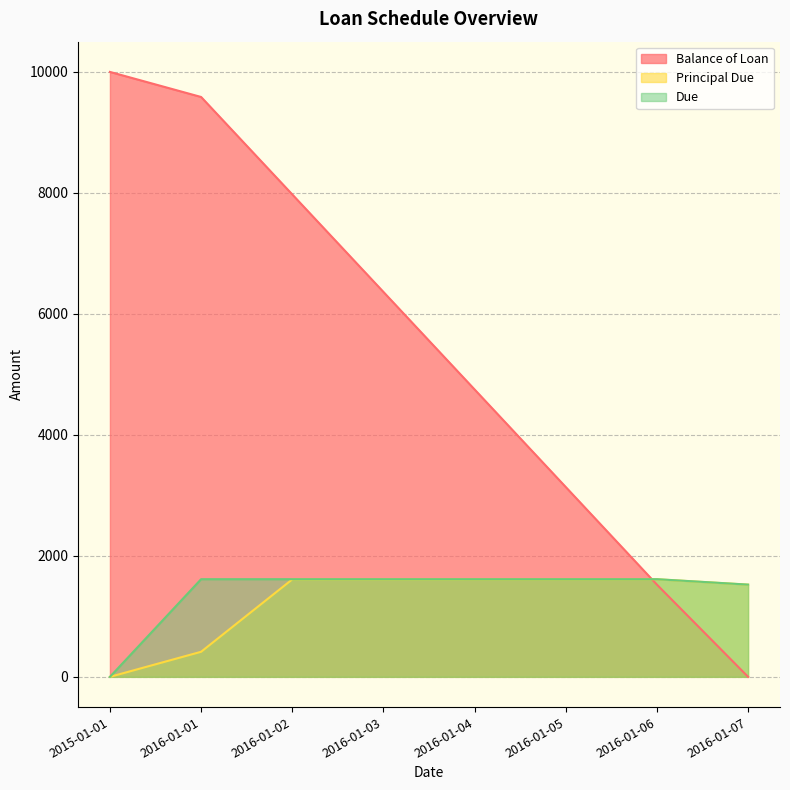

True or false: Balance of Loan has more than 1 points higher than both neighbors.

False